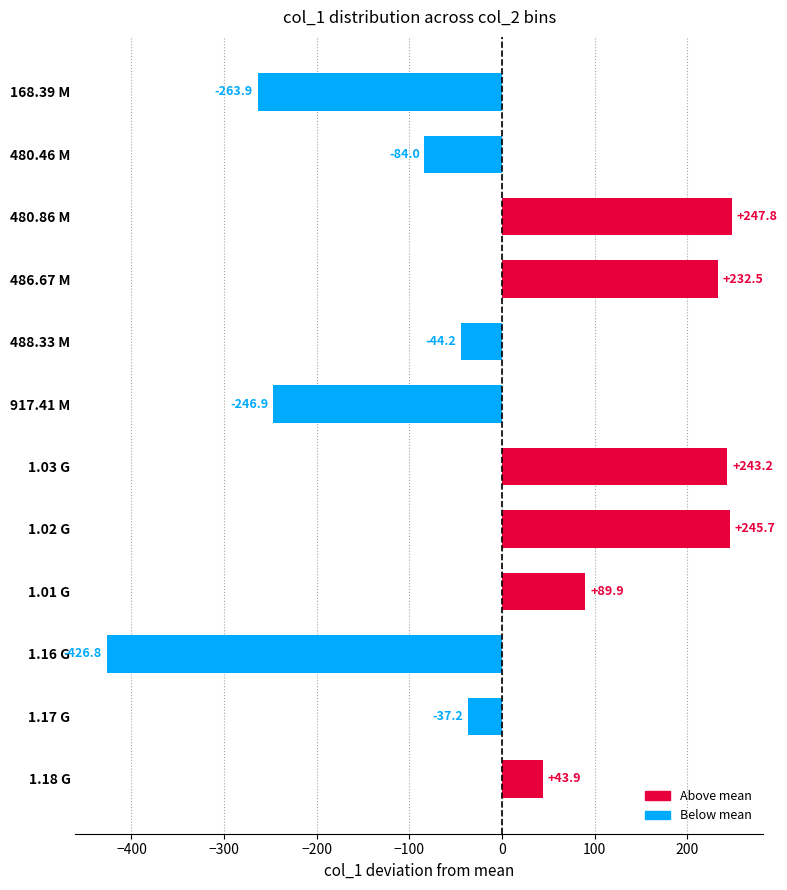

Which has a higher value, 480.46 M or 1.18 G?

1.18 G